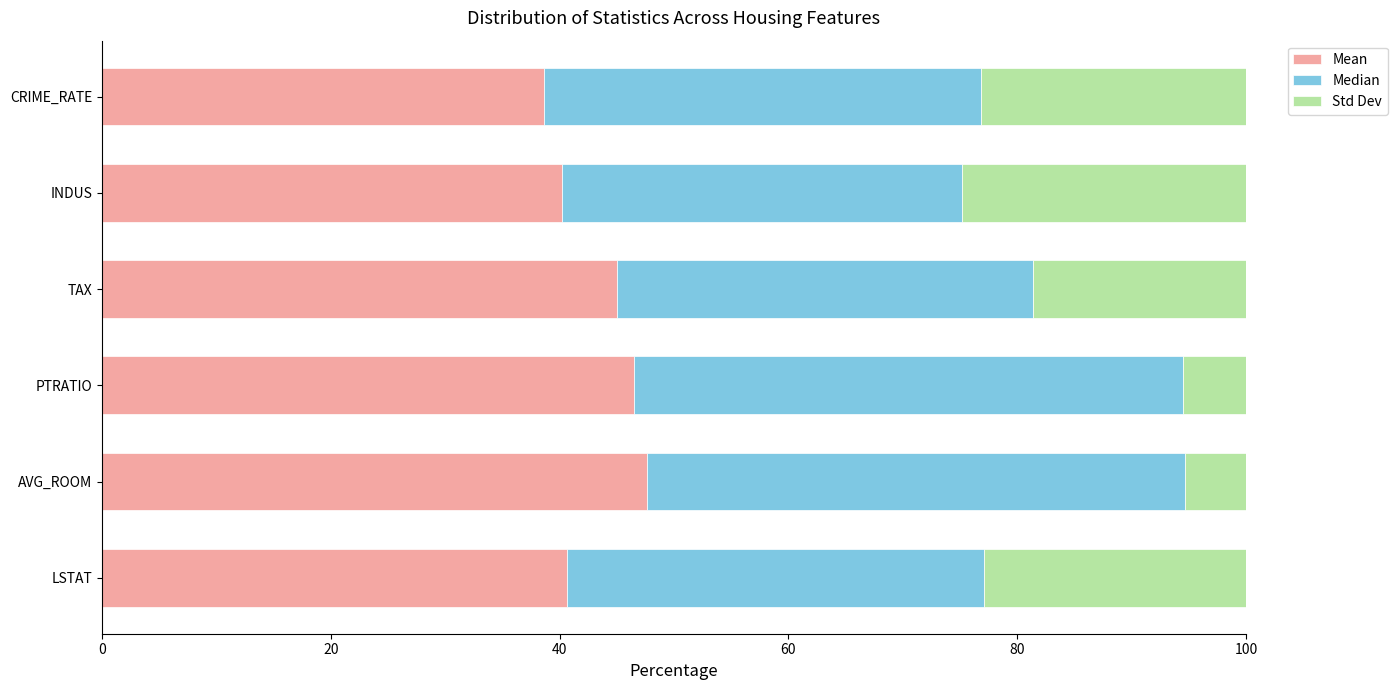

What are all the series names shown in the legend?

Mean, Median, Std Dev